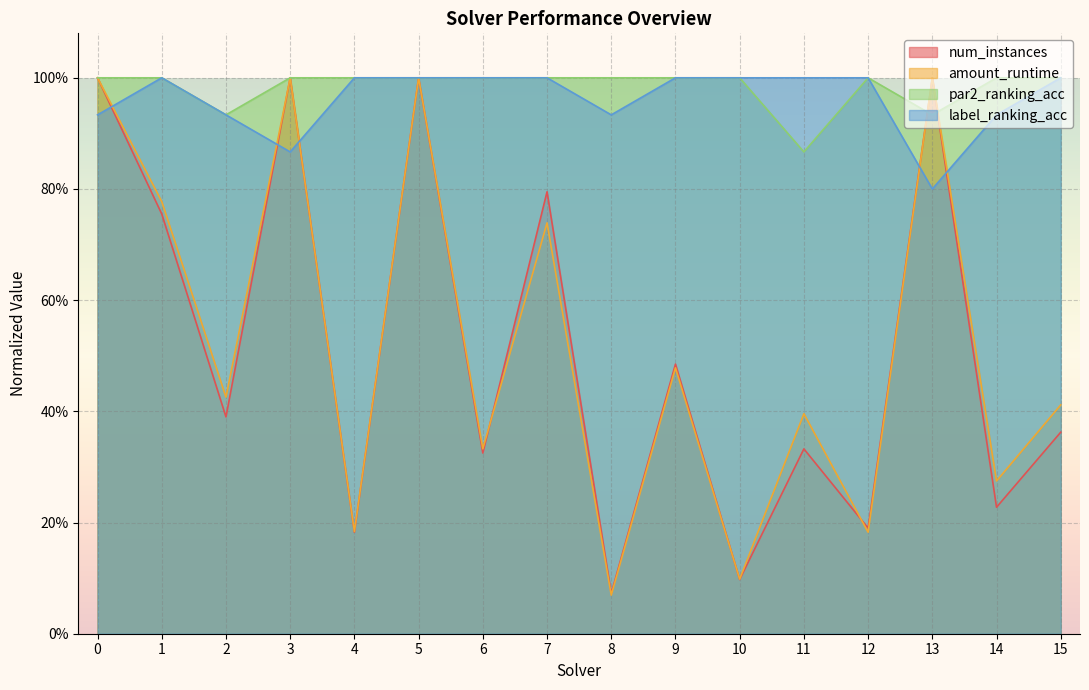

Which series has the widest spread of values?

amount_runtime